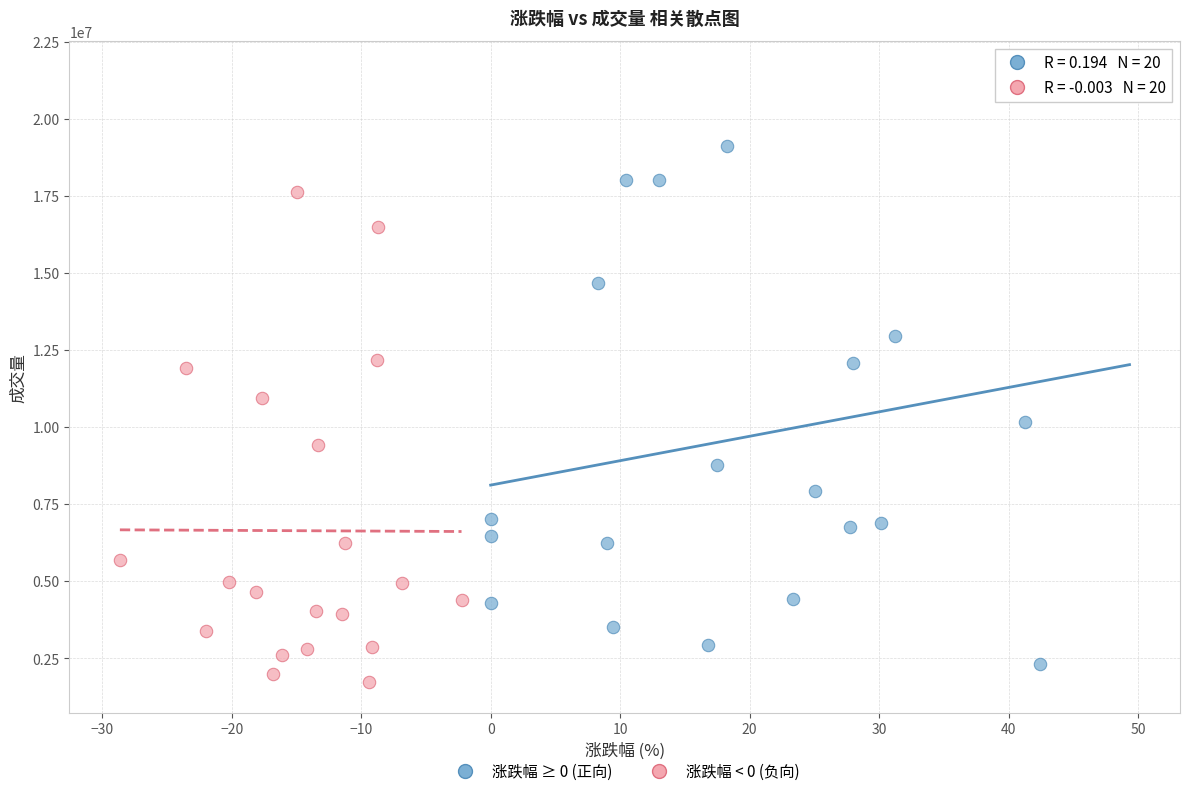

Which series has the widest spread of Y values?

涨跌幅 ≥ 0 (正向)